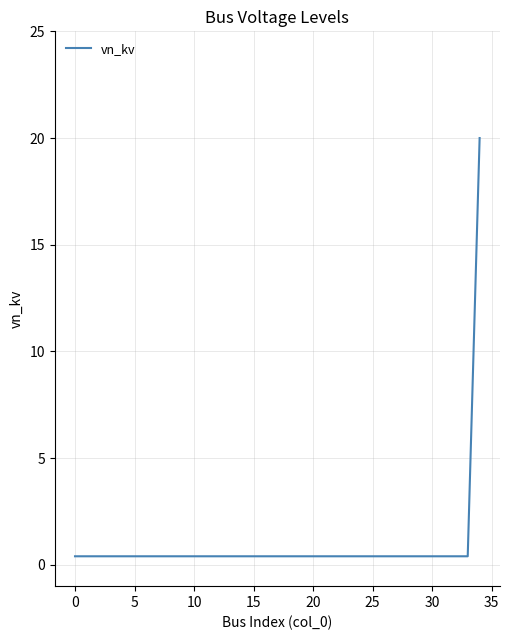

Count the number of categories in the chart.

35